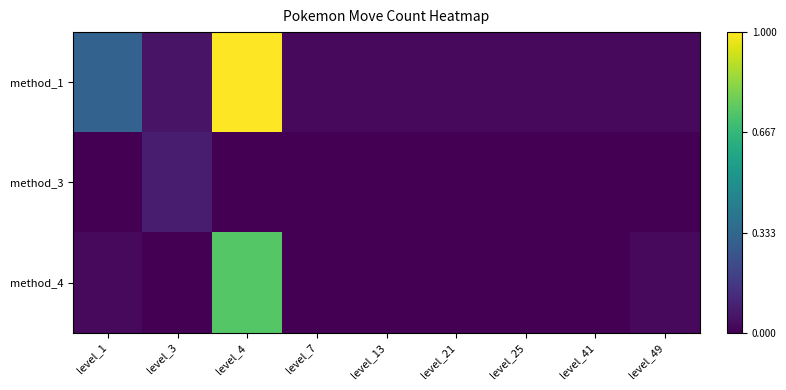

Which has a higher value, level_1 or level_41?

level_1